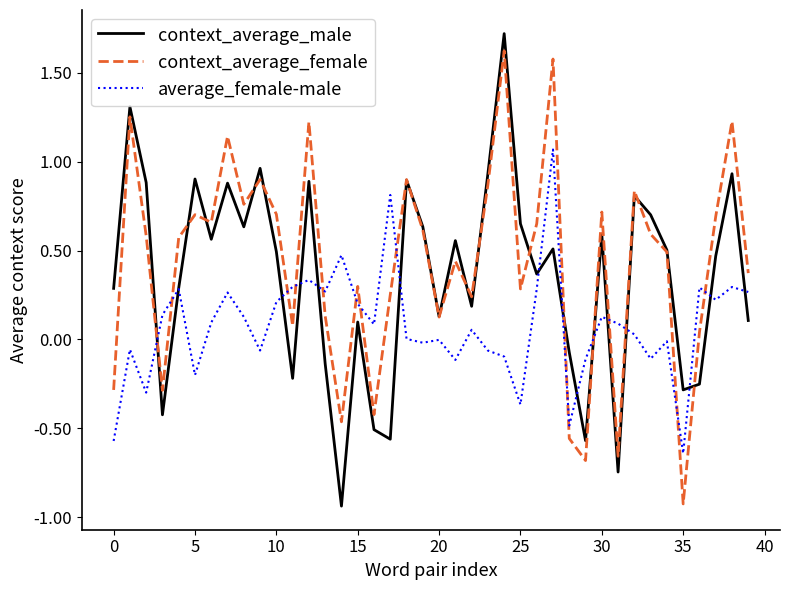

Rank the series by their average value, from lowest to highest.

average_female-male, context_average_male, context_average_female